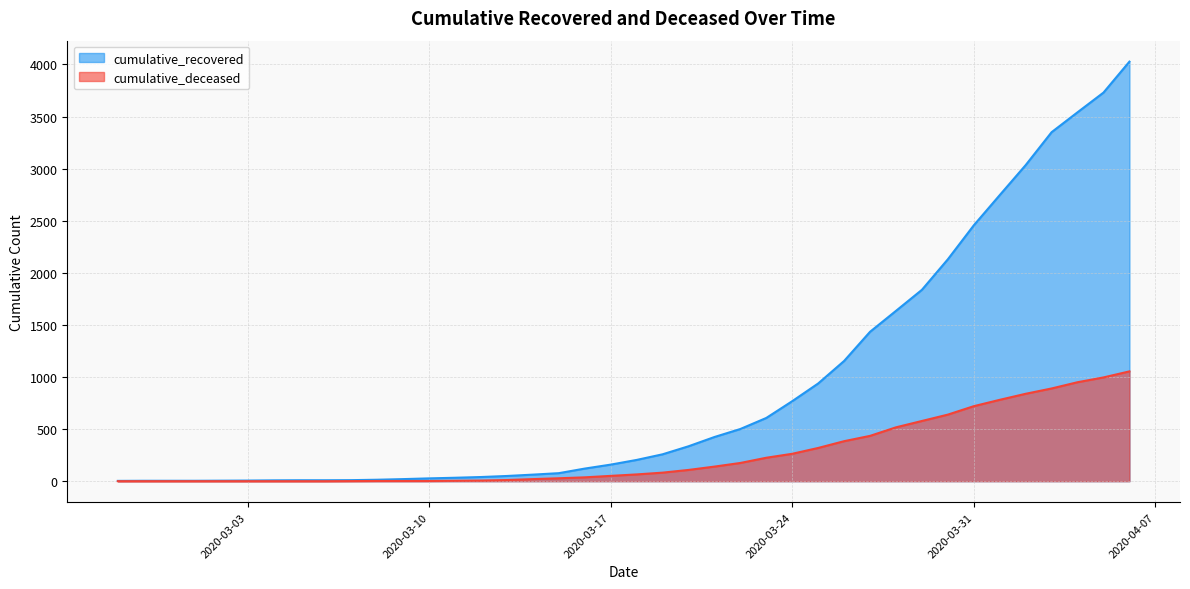

The cumulative_recovered series shows 3089 at 2020-03-30. True or false?

False